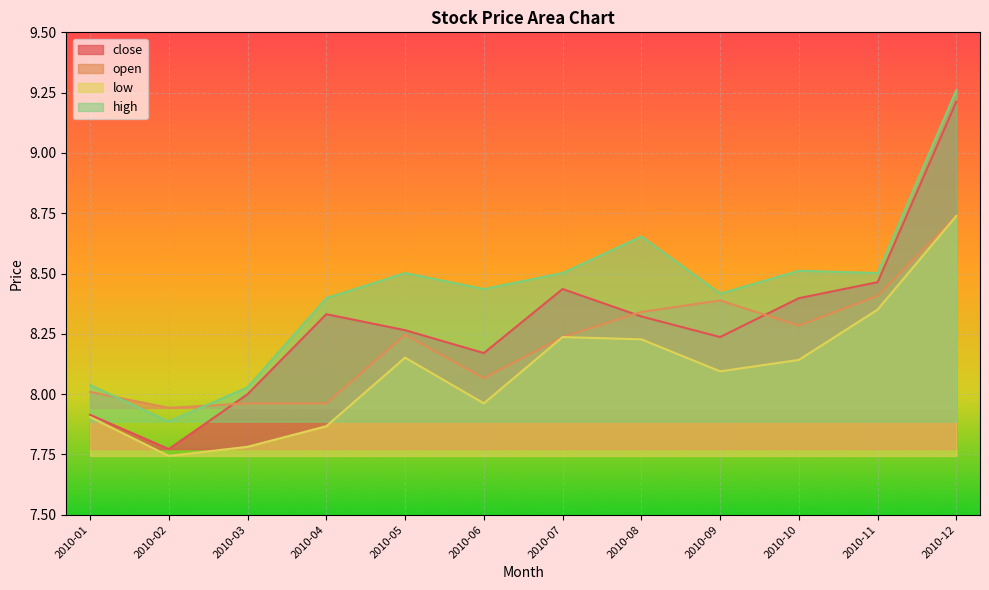

Between 2010-08 and 2010-01, which is larger?

2010-08